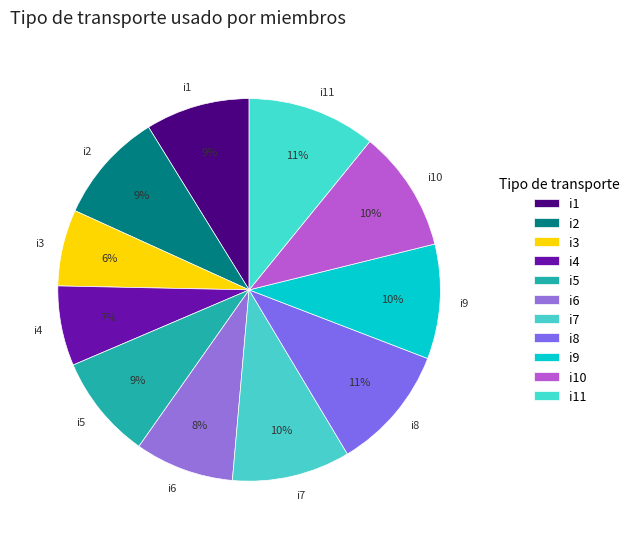

To the nearest percent, what is the average slice percentage?

9%